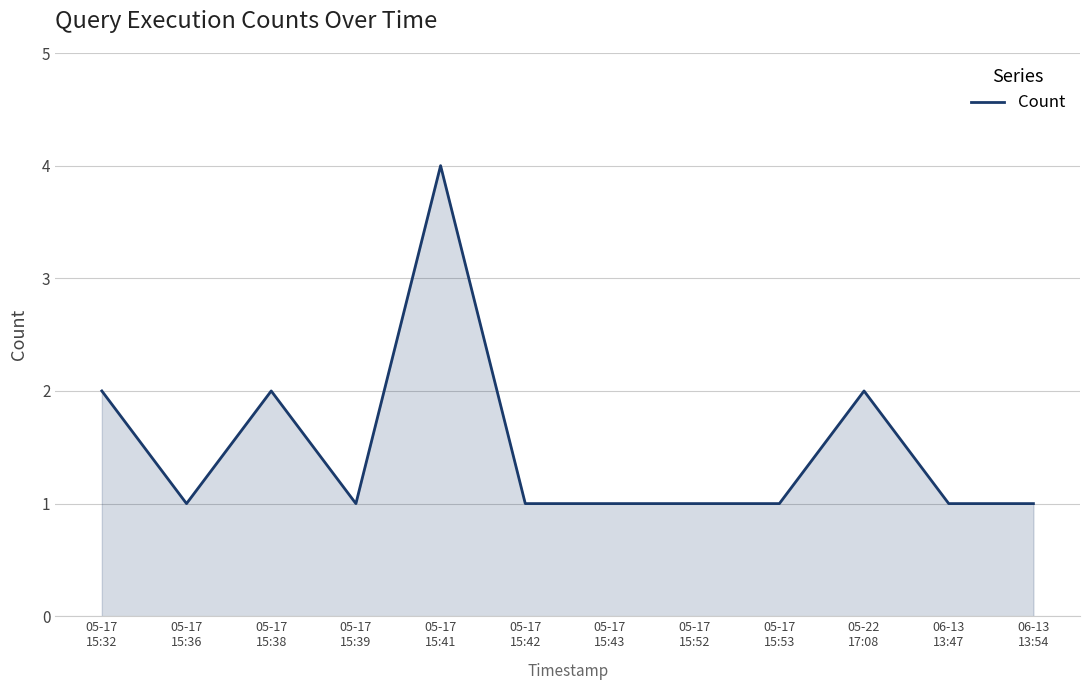

Does the chart have visible grid lines?

Yes